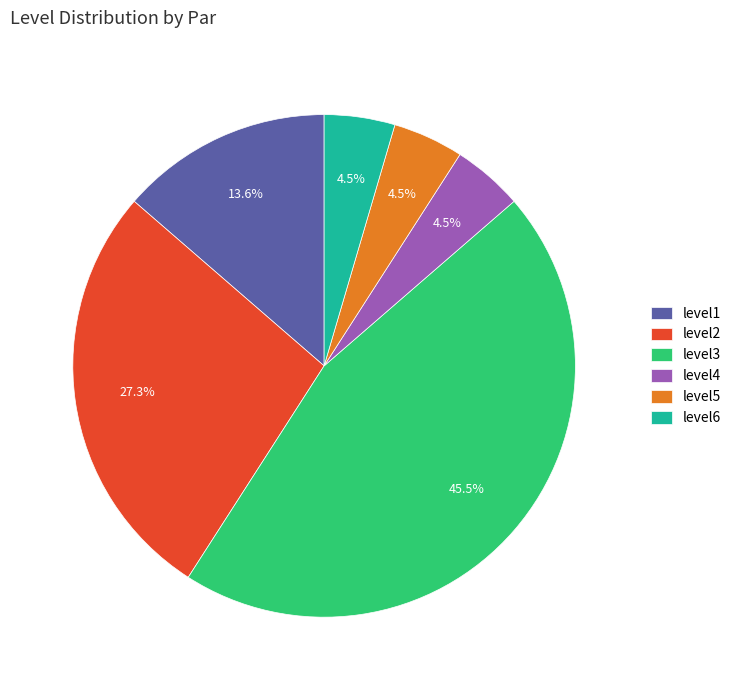

Combined, what portion of the pie is level4 and level2?

31.8%